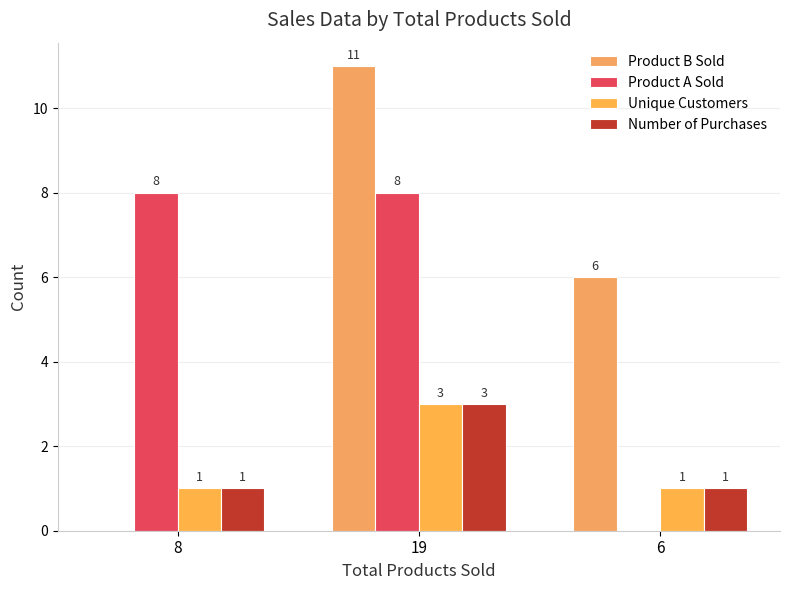

What is the total value across all series at 8?

10